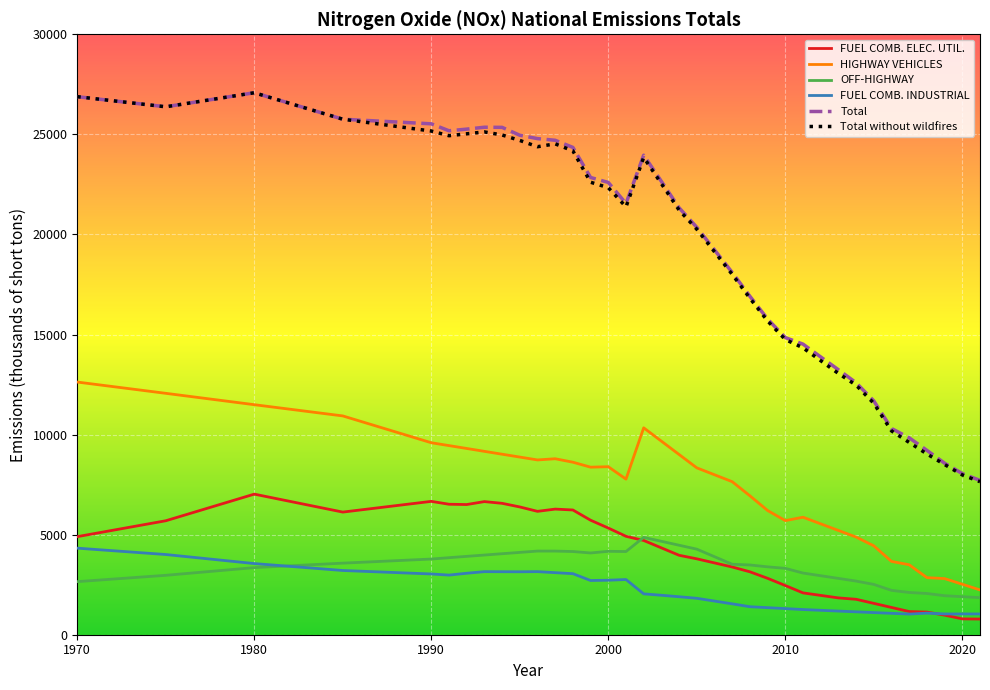

Which series has the largest range (max minus min)?

Total without wildfires